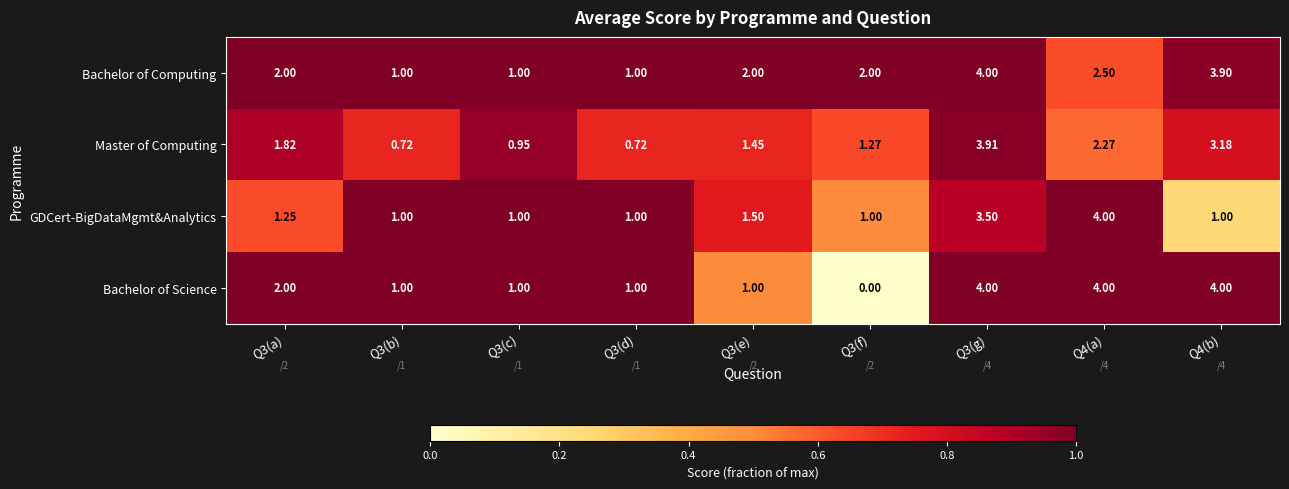

Is the value of Bachelor of Science at Q3(g) greater than the value of Master of Computing at Q3(f)?

Yes